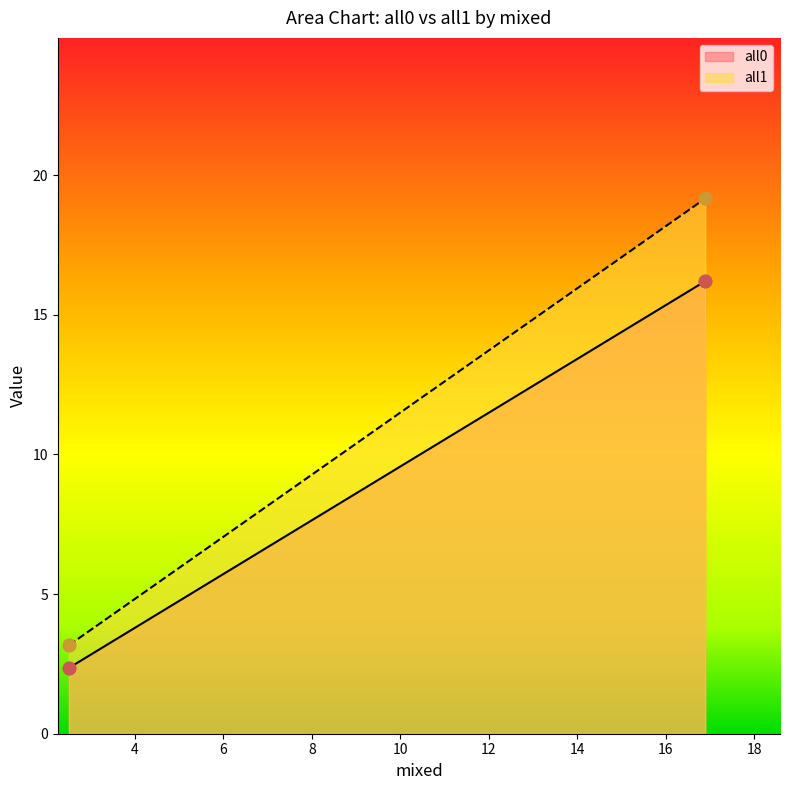

Is the value of all1 at 16.8894 greater than the value of all0 at 16.8894?

Yes